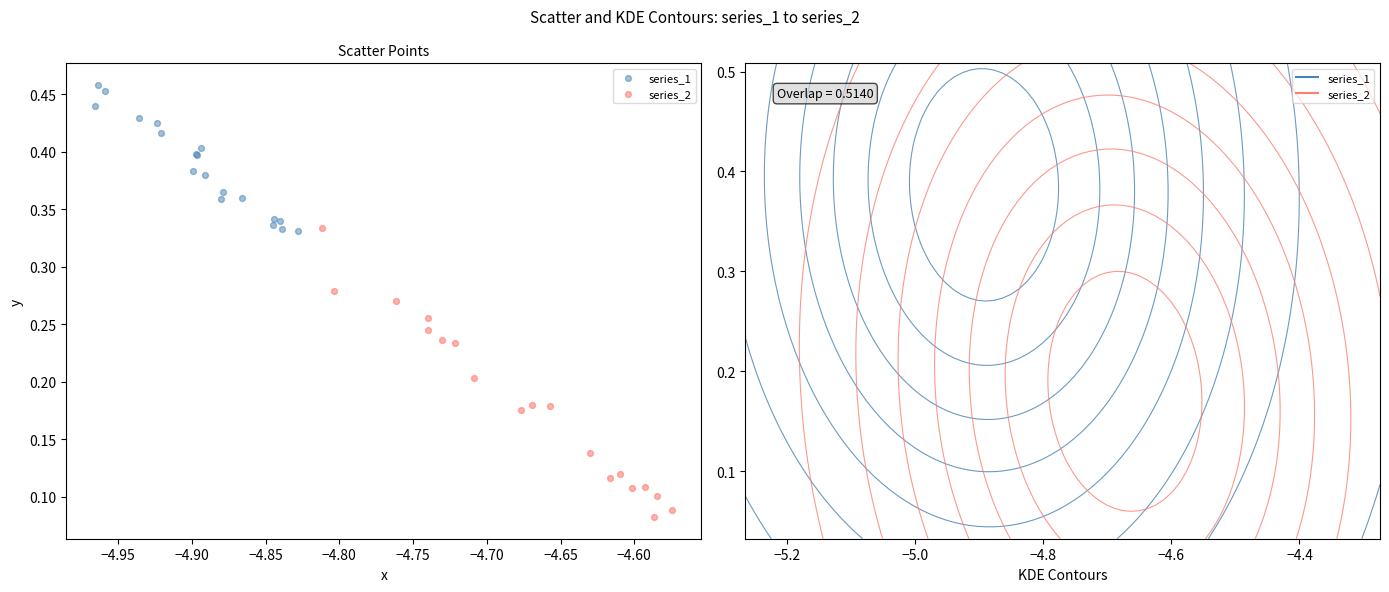

Which series contains the highest Y value?

series_1